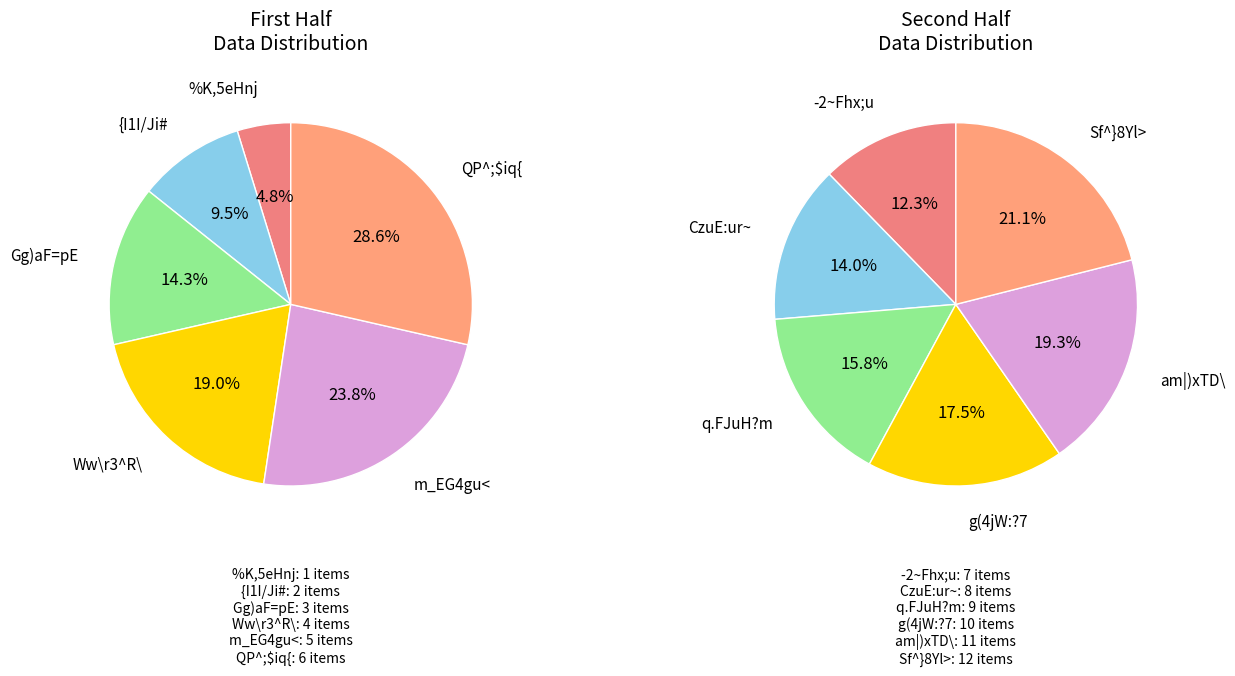

To the nearest percent, what is the average slice percentage?

17%